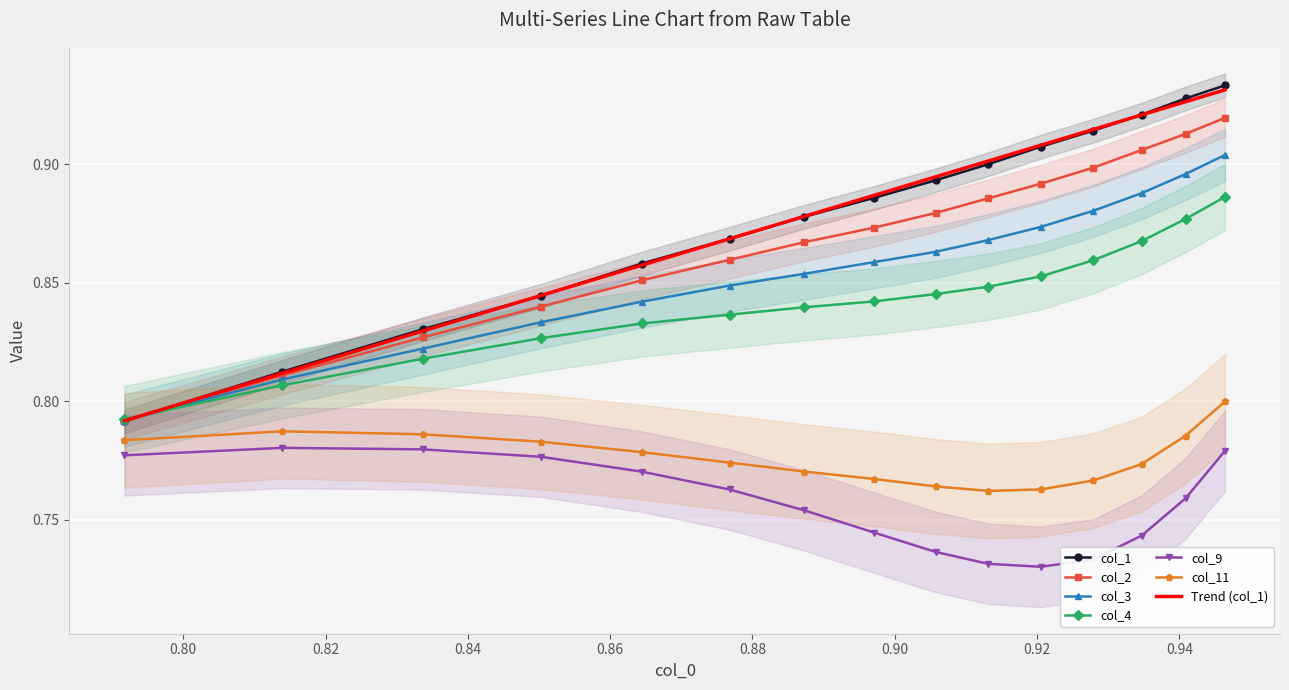

True or false: col_9 and col_1 cross at least once.

False